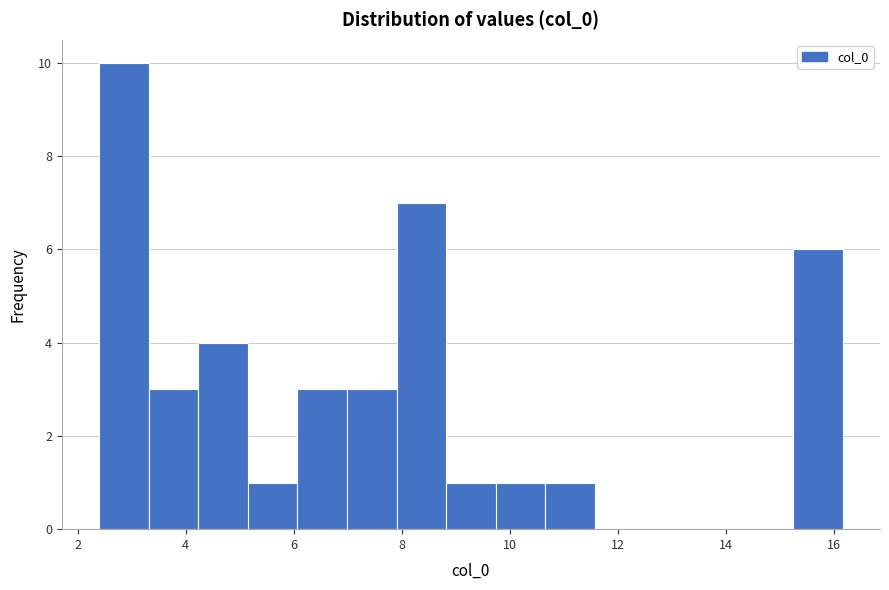

Reading left to right, list every bar in this chart as the range it spans on the x-axis followed by its height. Neither the bar edges nor the heights are printed on the chart, so give them approximately, as read against the axes.

2.4 to 3.4: 10
3.4 to 4.2: 3
4.2 to 5.2: 4
5.2 to 6.0: 1
6.0 to 7.0: 3
7.0 to 8.0: 3
8.0 to 8.8: 7
8.8 to 9.8: 1
9.8 to 10.6: 1
10.6 to 11.6: 1
11.6 to 12.4: 0
12.4 to 13.4: 0
13.4 to 14.4: 0
14.4 to 15.2: 0
15.2 to 16.2: 6